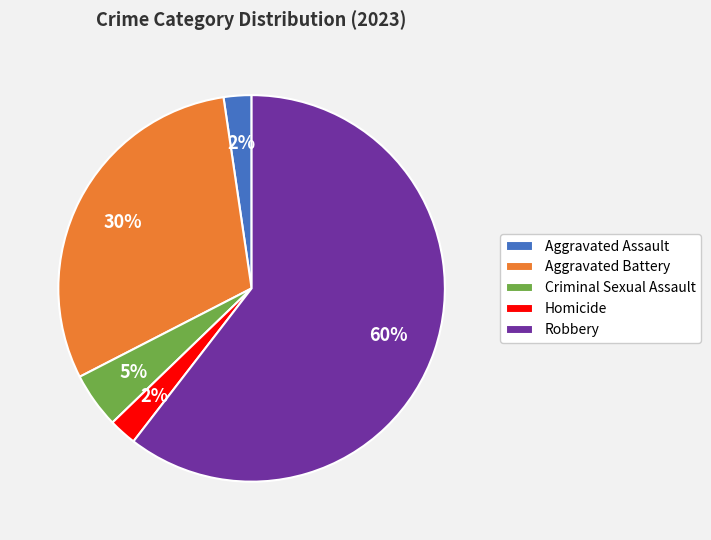

The Aggravated Assault slice represents 2% of the pie. True or false?

True